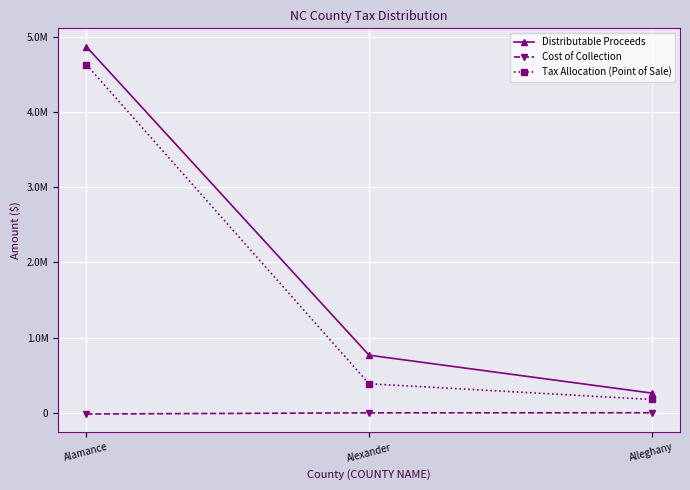

What is the total value across all series at Alexander?

1148802.1